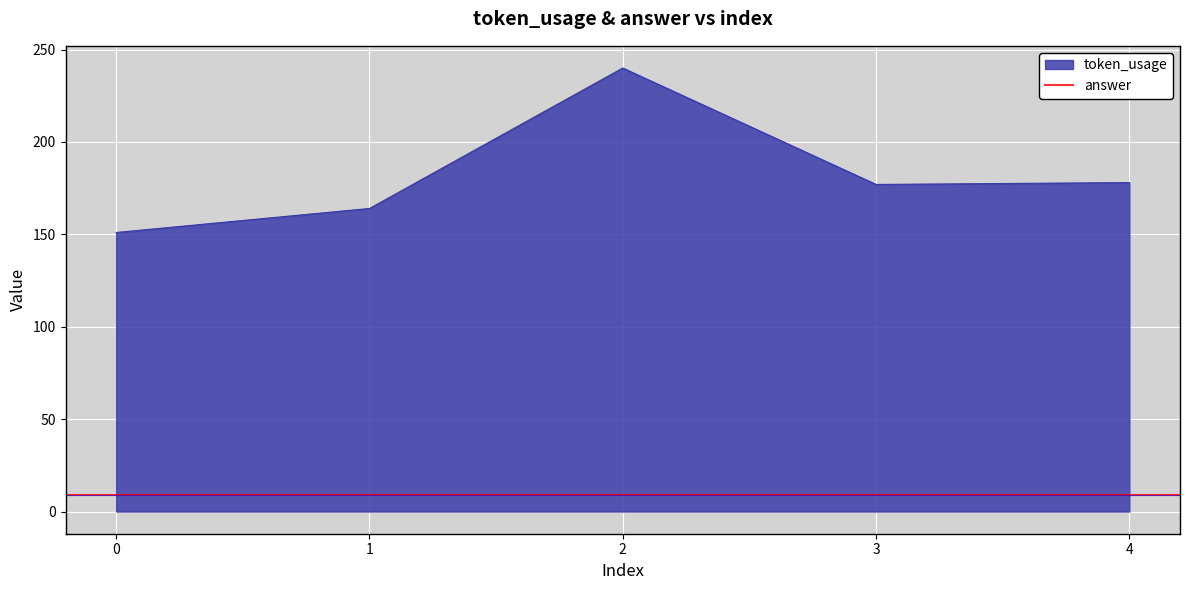

What is the average value?

182